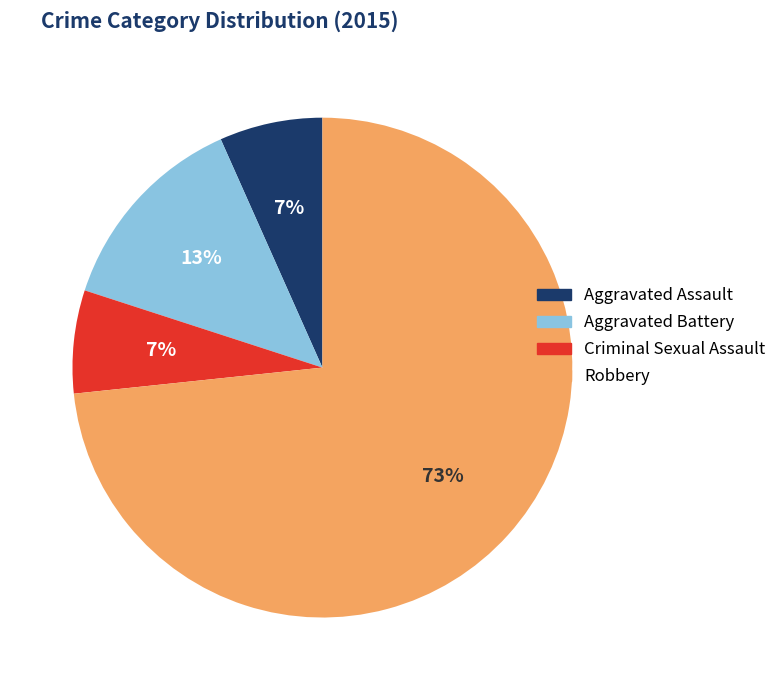

What percentage is the Aggravated Assault slice, to the nearest percent?

7%